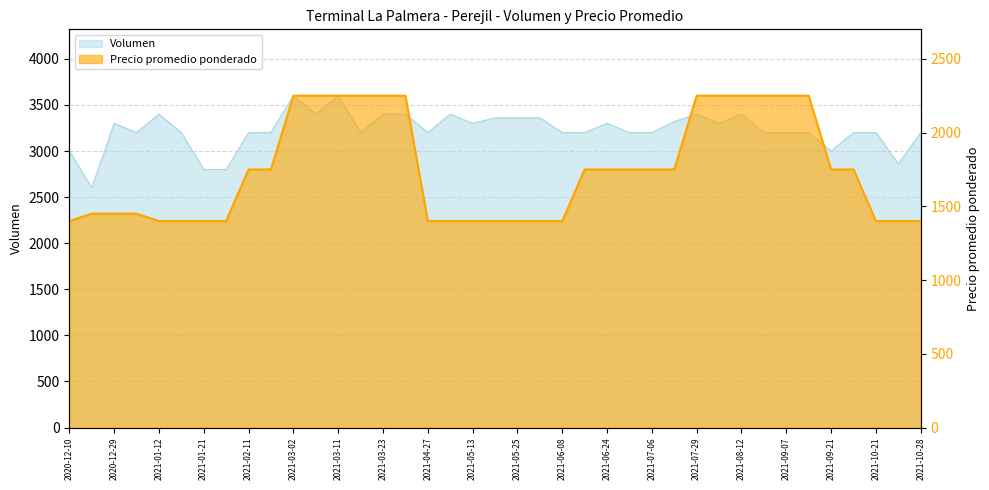

What is the minimum value for Precio promedio ponderado?

1400